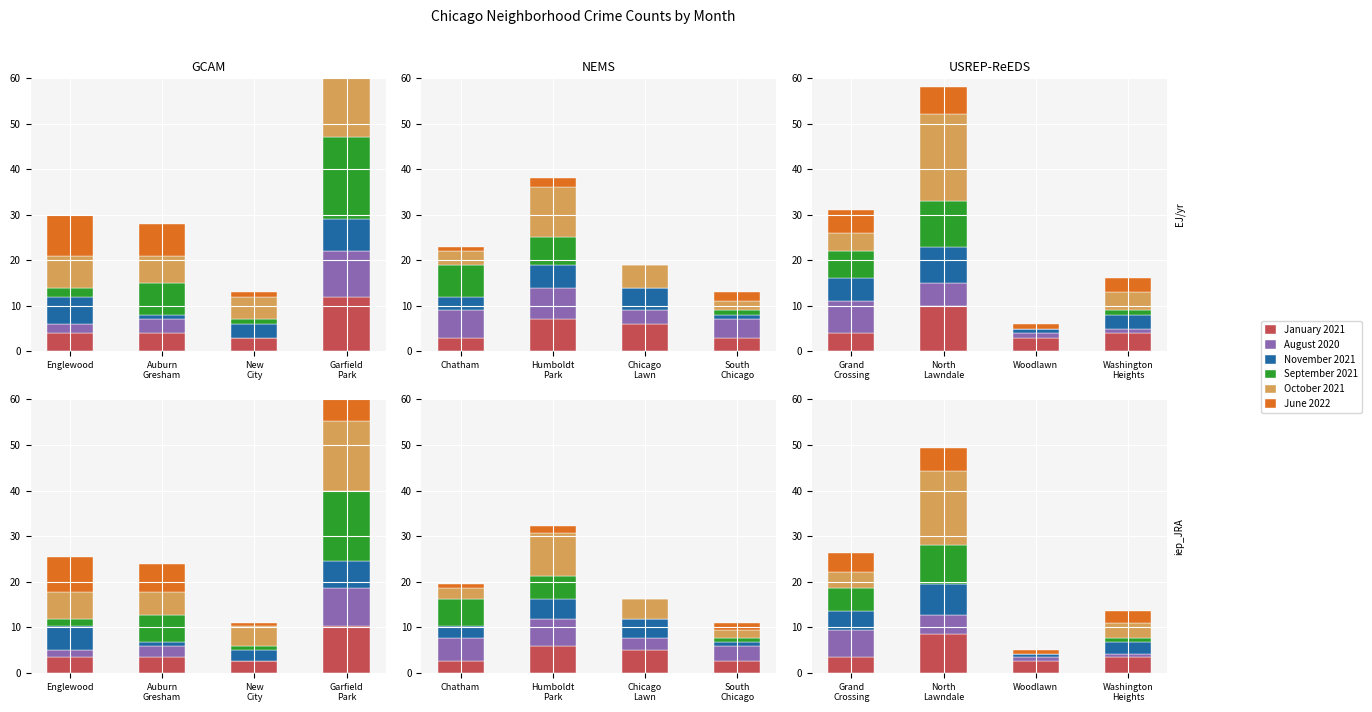

At how many categories does at least one series exceed 9?

1